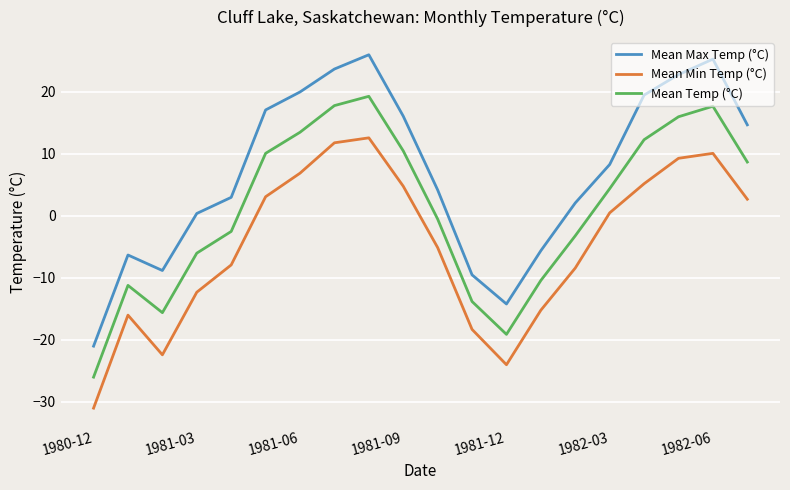

At how many categories does at least one series exceed 1?

13